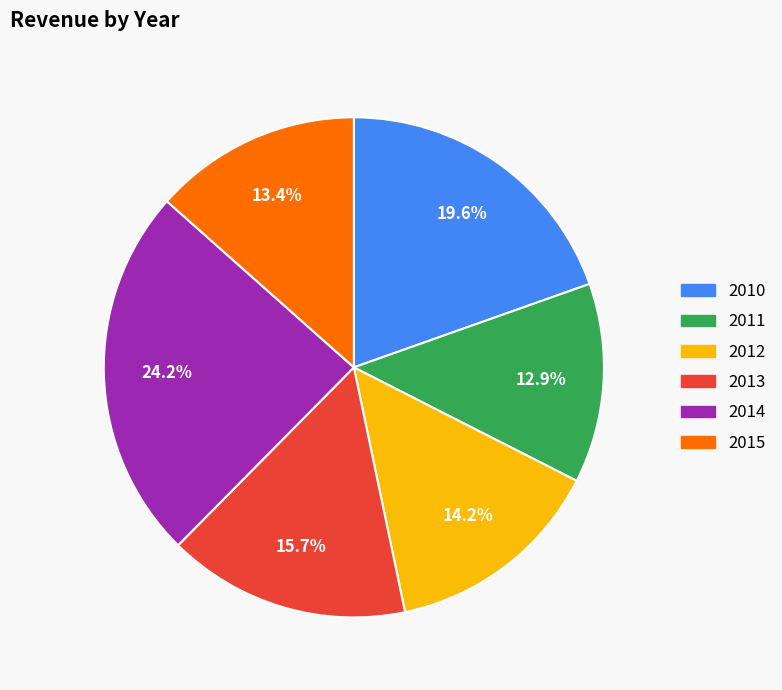

Is the sum of 2010 and 2013 greater than half?

No